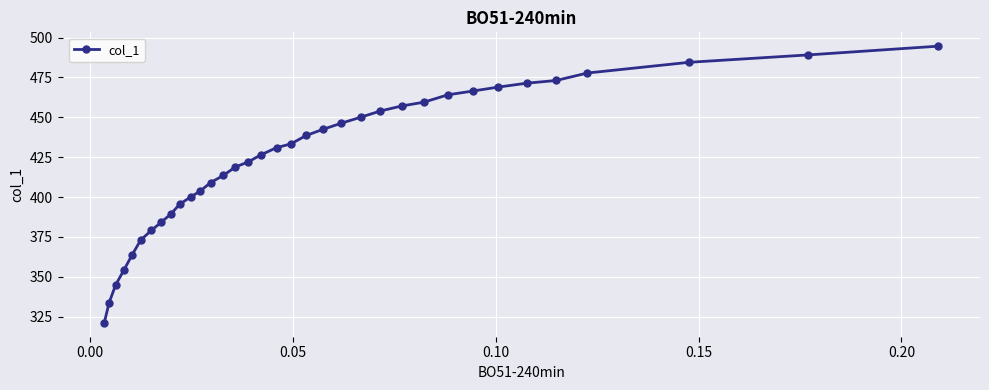

What is the difference between the maximum and minimum values?

173.5